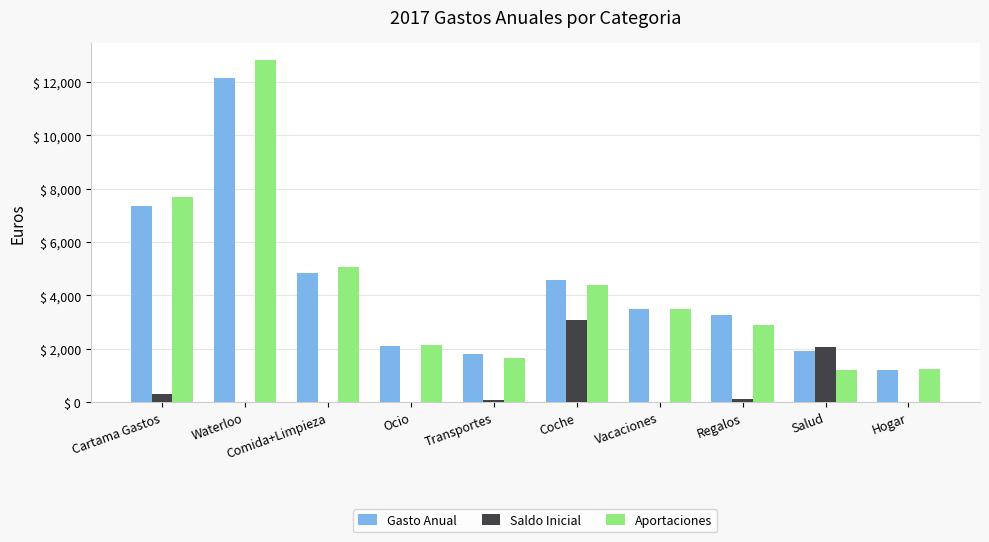

What are all the series names shown in the legend?

Gasto Anual, Saldo Inicial, Aportaciones